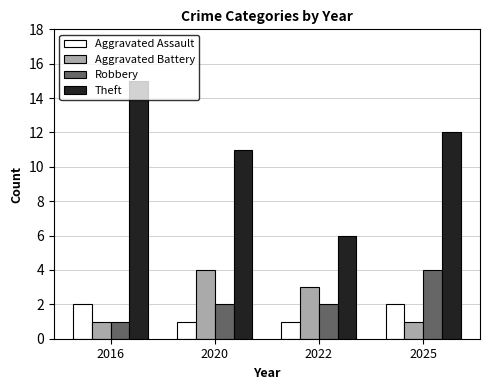

What value does the Aggravated Assault series have at 2025?

2